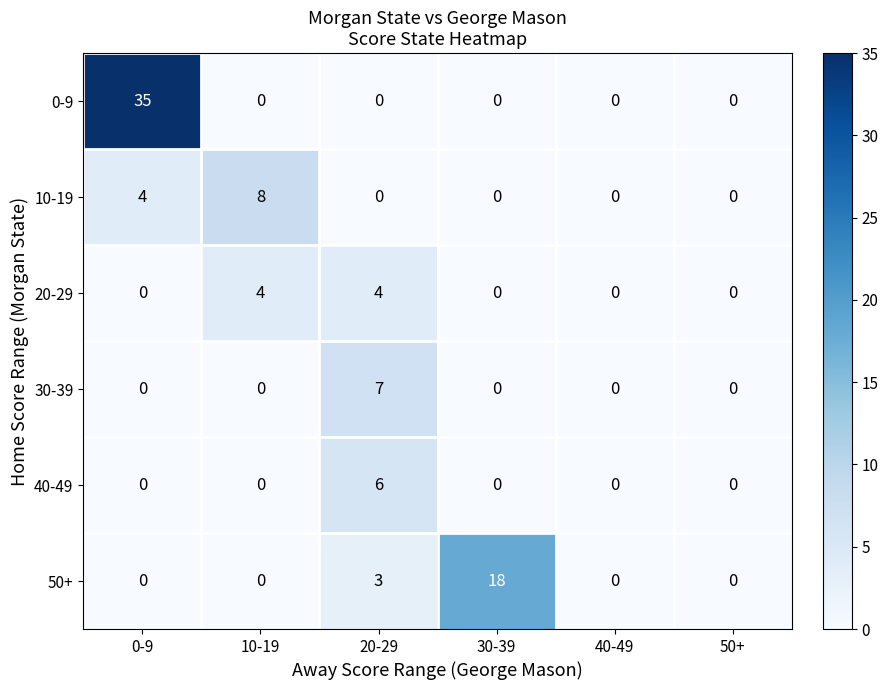

List the series in order of their peak value, lowest first.

20-29, 40-49, 30-39, 10-19, 50+, 0-9